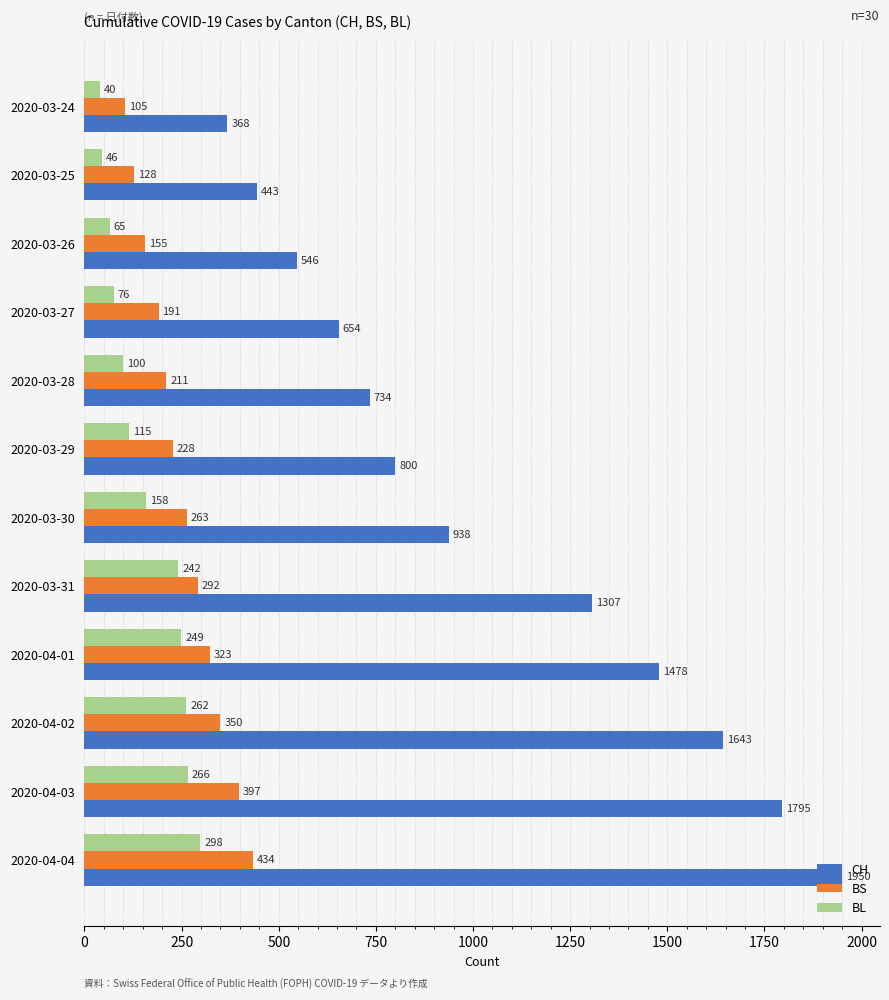

List the labels in order of BS value, largest first.

2020-04-04, 2020-04-03, 2020-04-02, 2020-04-01, 2020-03-31, 2020-03-30, 2020-03-29, 2020-03-28, 2020-03-27, 2020-03-26, 2020-03-25, 2020-03-24